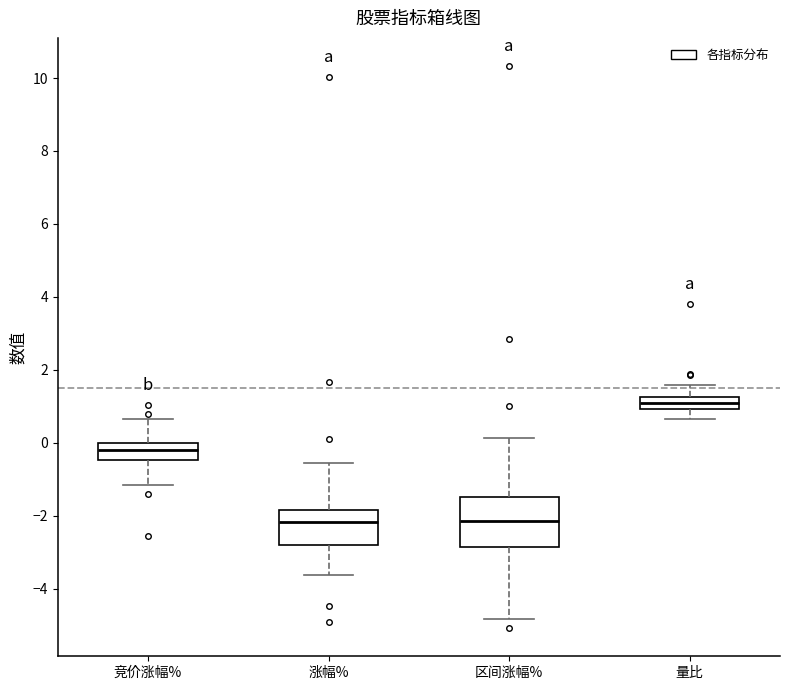

Which box's median line is the highest?

量比